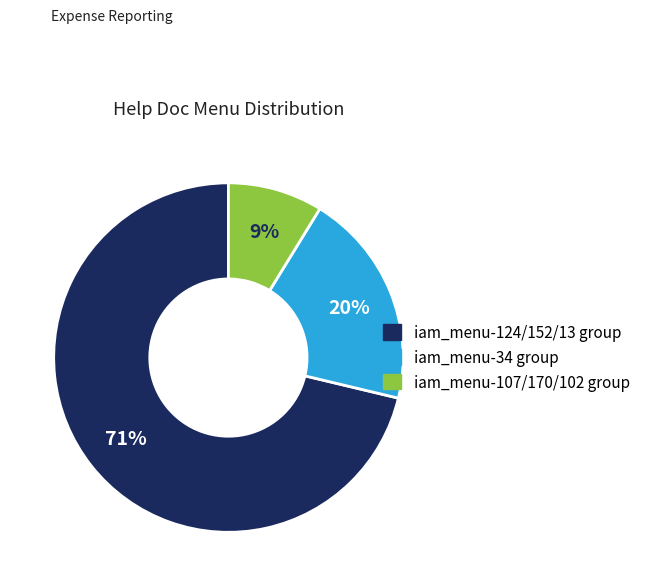

Does any single category account for the majority?

Yes